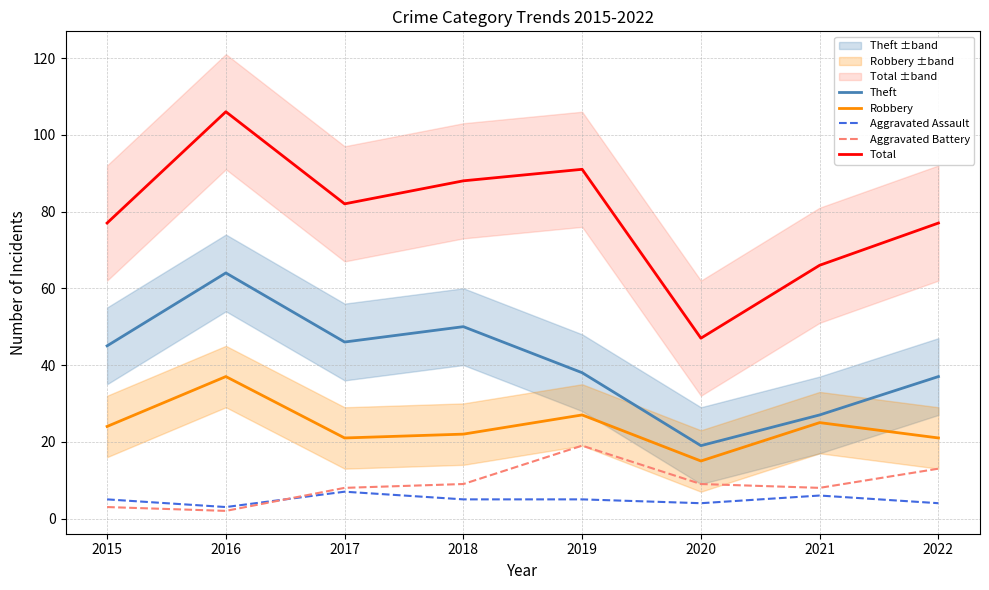

What is the total value across all series at 2021?

132